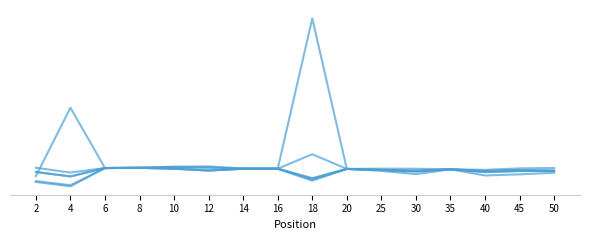

Is this an area chart (filled region under the line)?

No